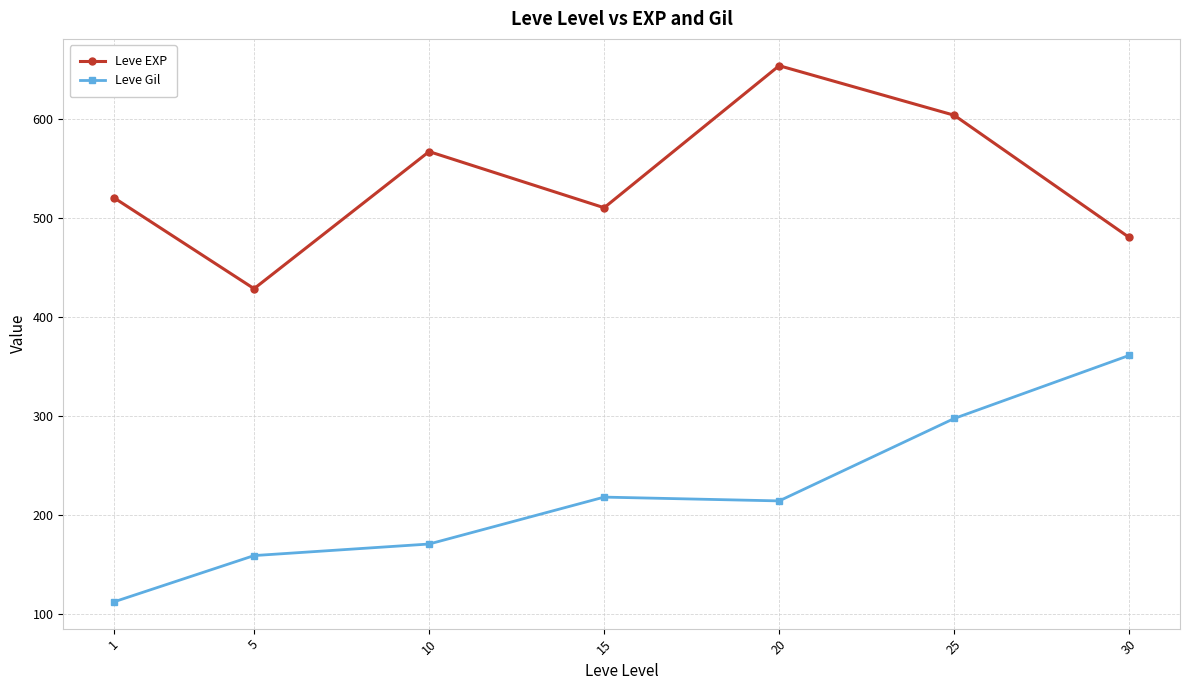

What is the difference between the Leve Gil values at 30 and 15?

143.0